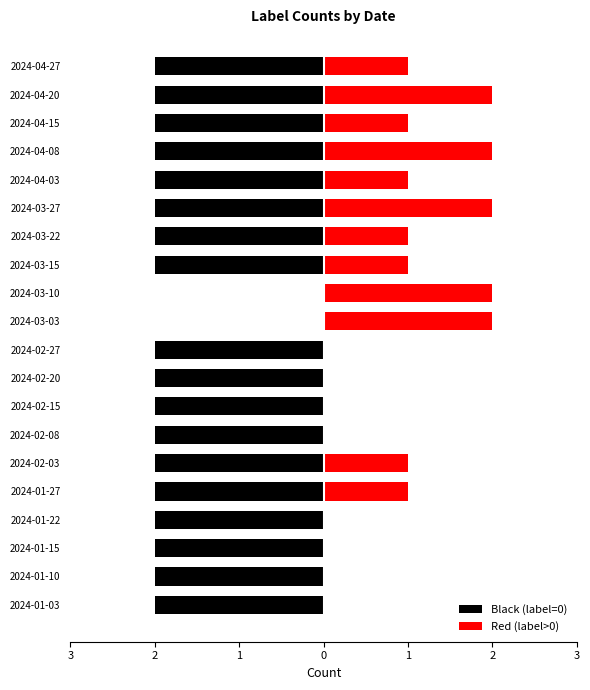

True or false: Red (label>0) has a value of -1 at 2024-01-15.

False